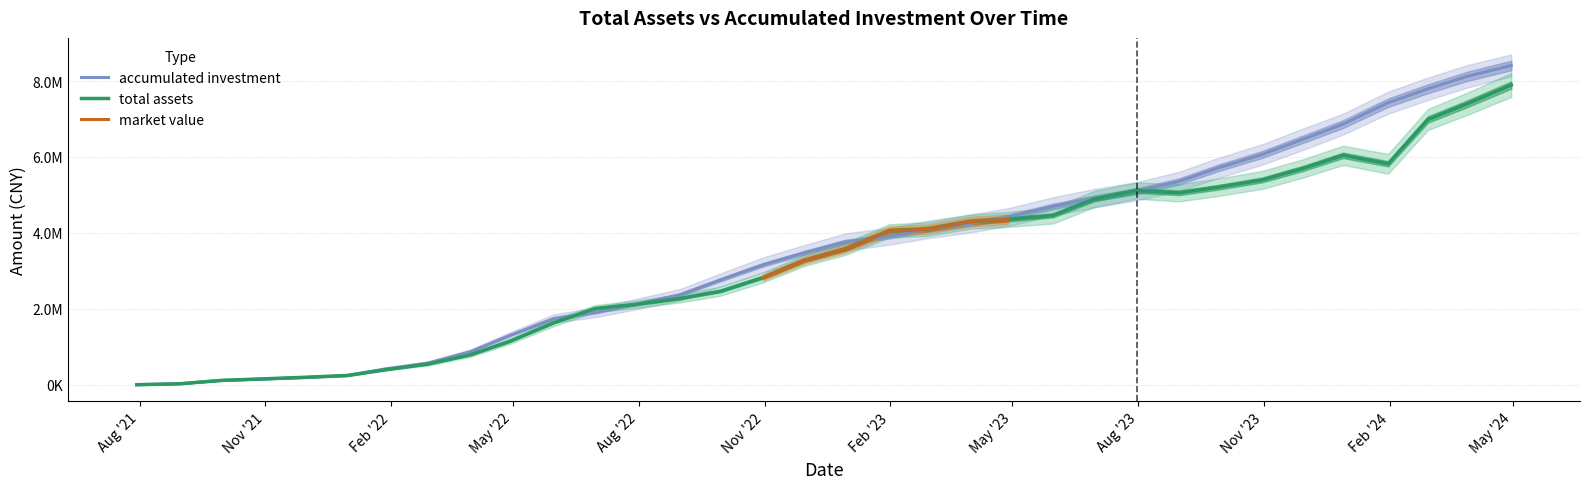

Is it true that total assets equals 5056978.0 at 2023-08-31?

True